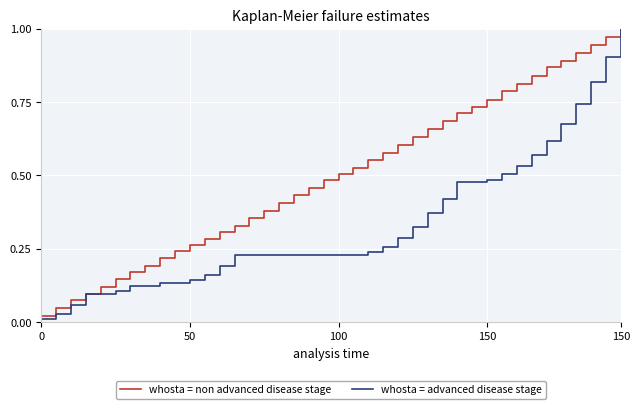

Which series has the largest range (max minus min)?

whosta = advanced disease stage